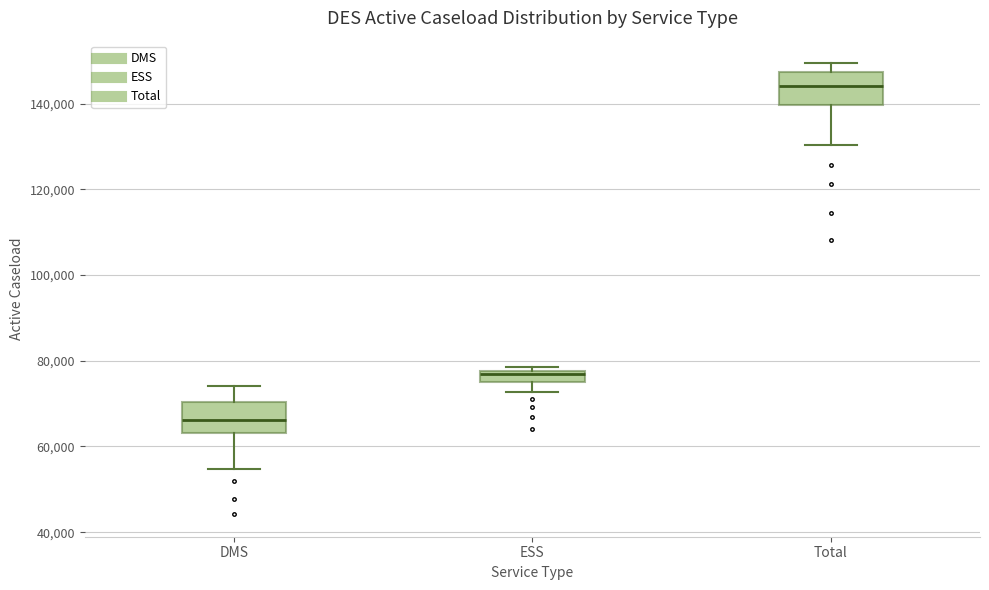

Where is the upper edge of the box for Total on the y-axis? The values are not printed on the chart, so give them approximately, as read against the axis.

148000